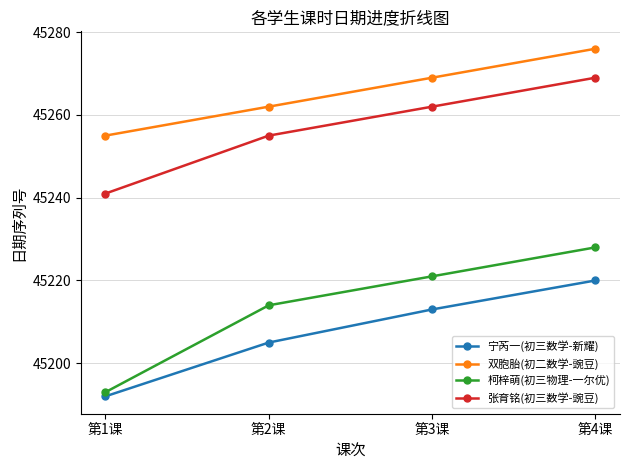

The 双胞胎(初二数学-豌豆) series shows 67069 at 第2课. True or false?

False